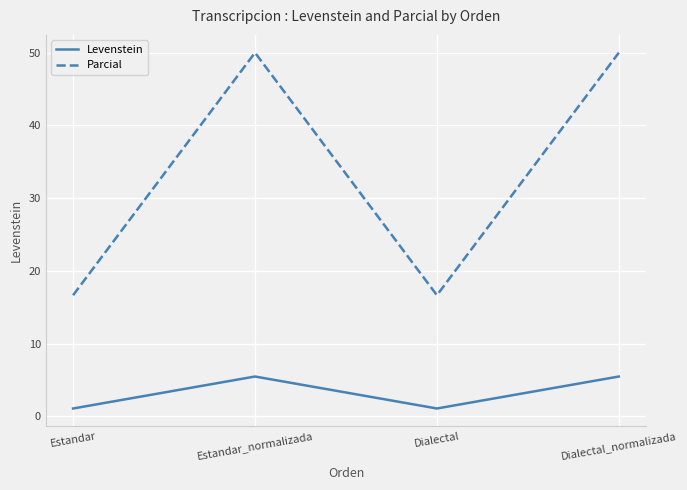

How many values in the Levenstein series exceed 5?

2